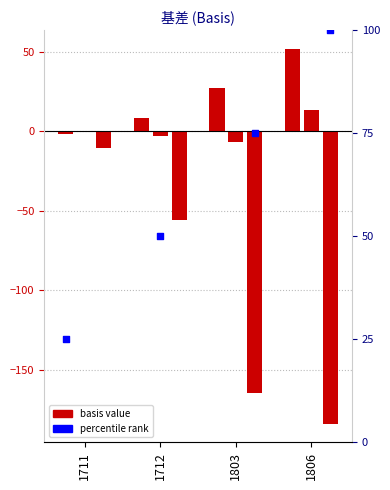

Which series reaches the maximum Y coordinate?

percentile